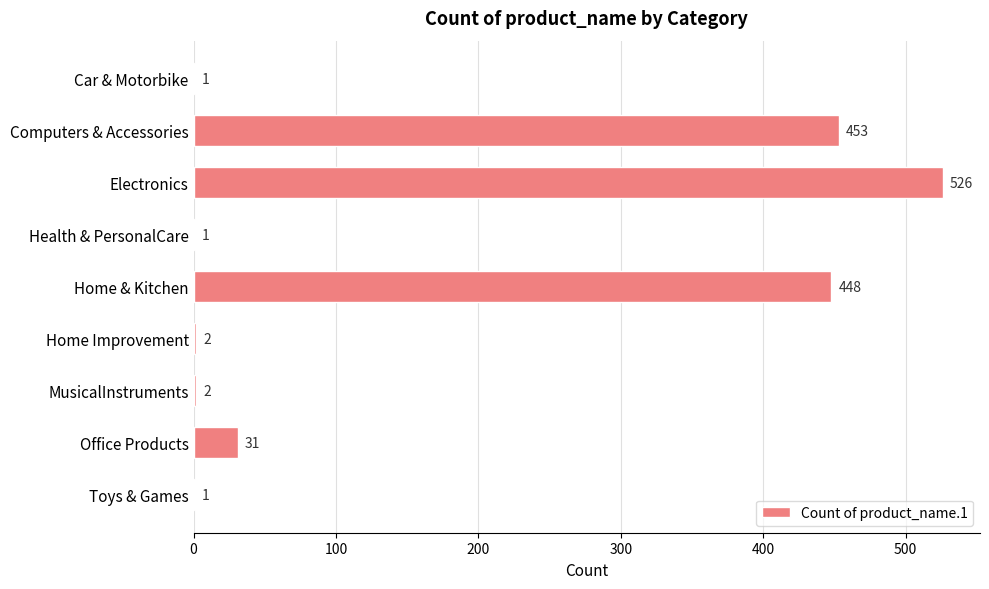

Where is the data nearest to the value 263?

Home & Kitchen